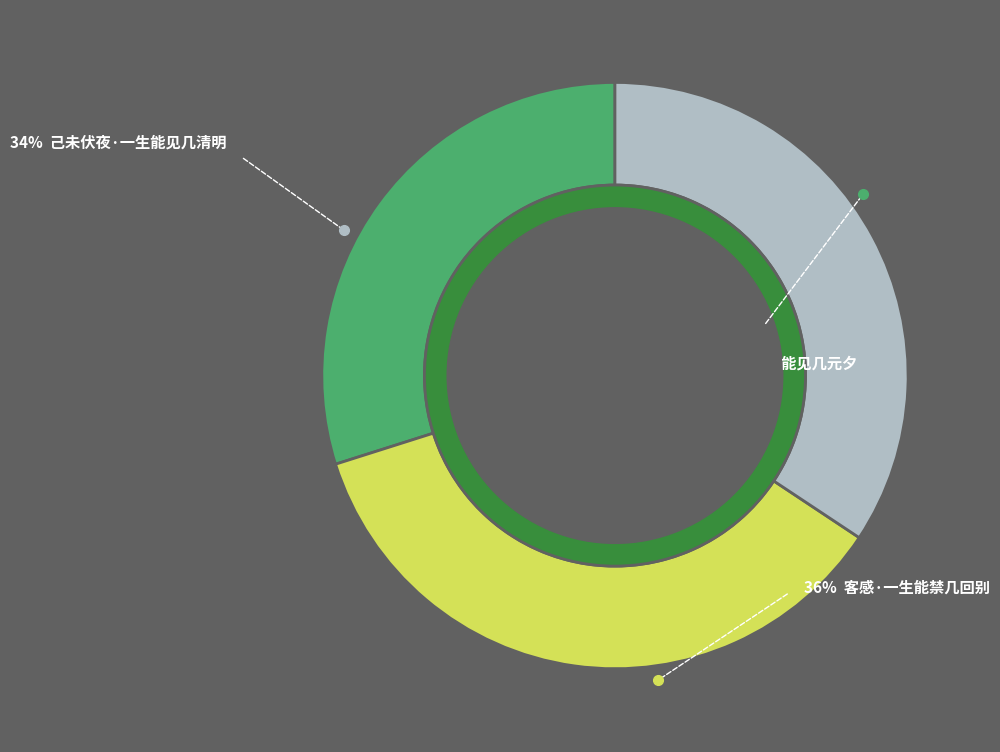

How many segments does this pie chart have?

3